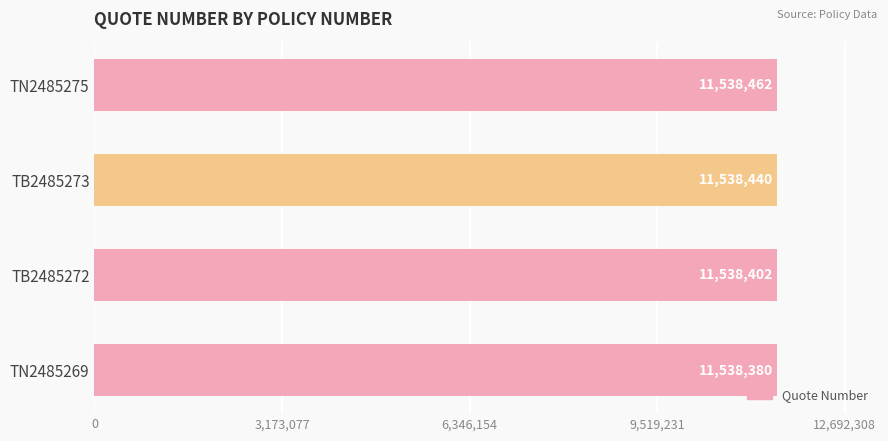

At which label is the value closest to 11538421?

TB2485272